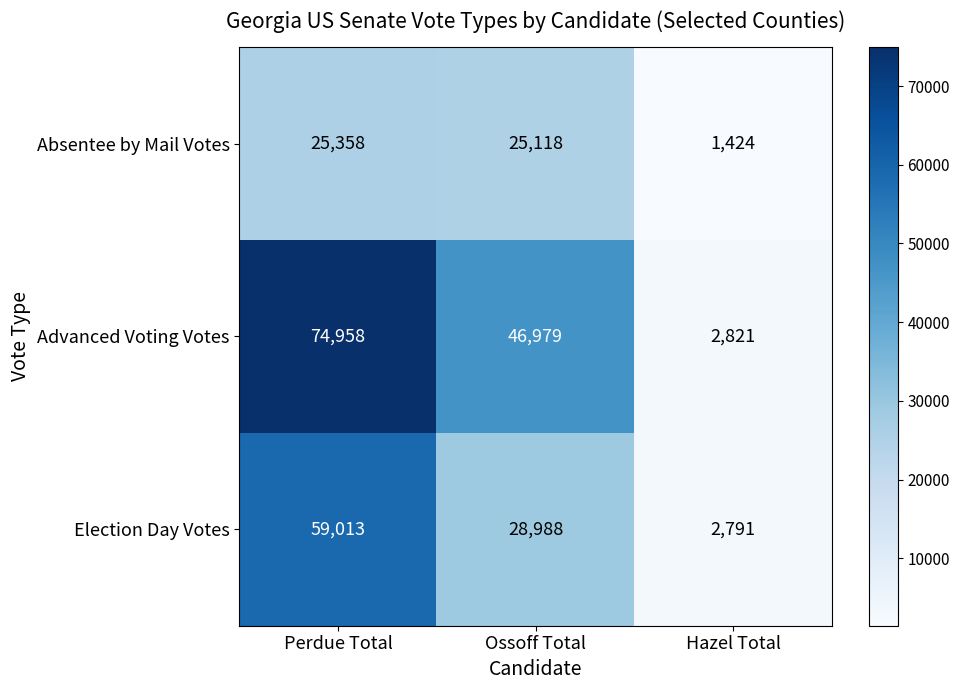

What value does the Absentee by Mail Votes series have at Perdue Total, to the nearest 50?

25350